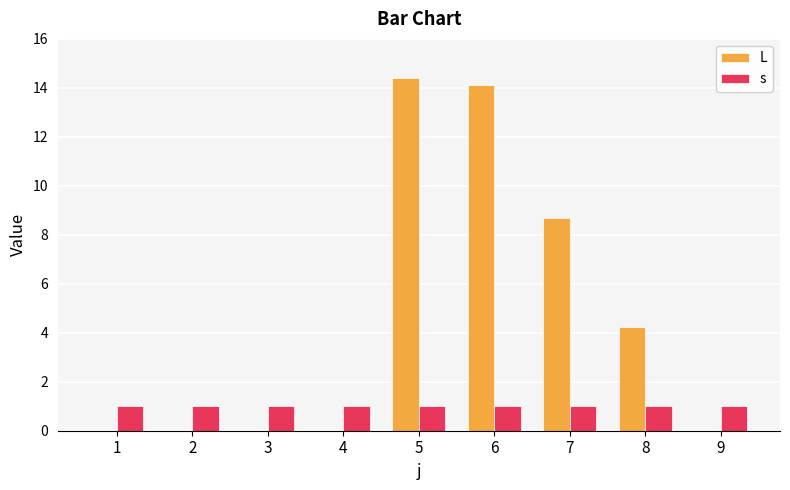

Is the value of s at 9 greater than the value of L at 6?

No